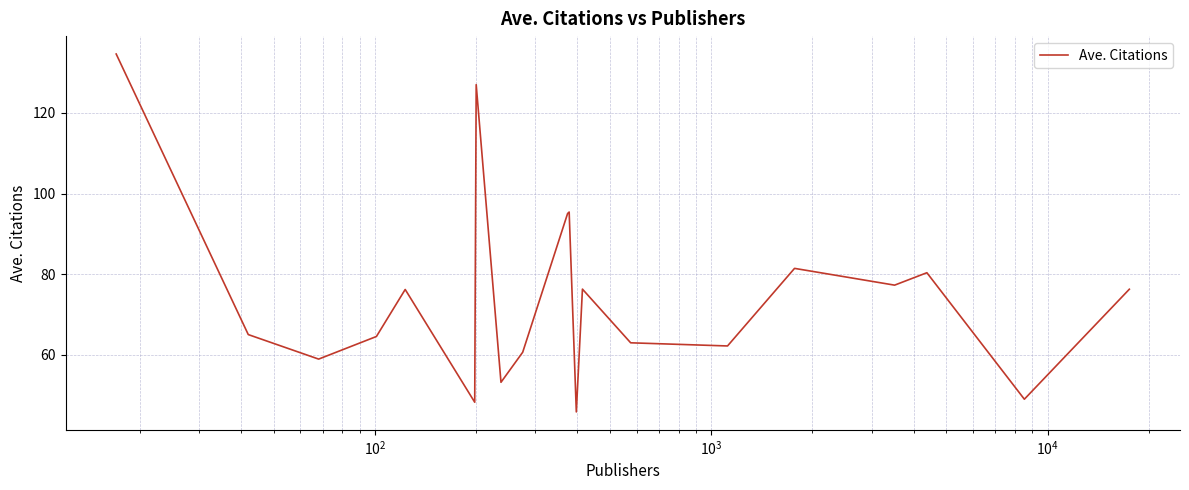

What is the maximum value shown in the chart?

134.6